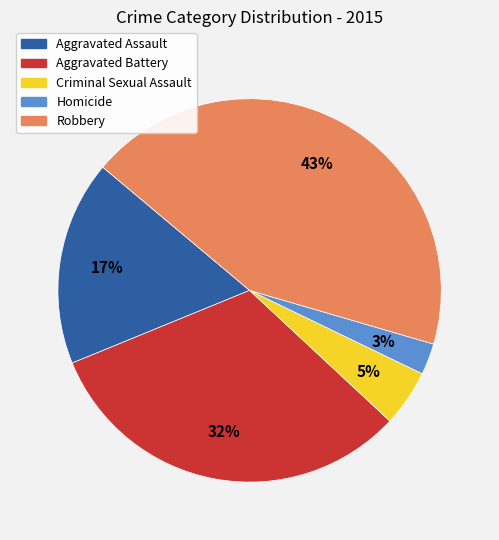

Count the number of slices in the pie.

5